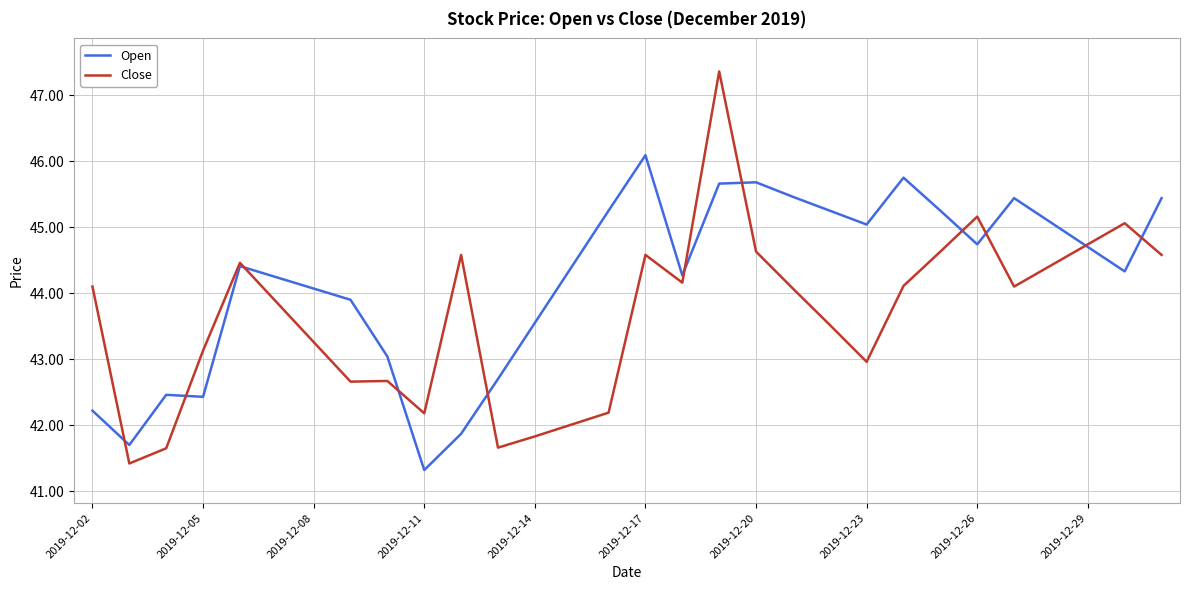

List the series in order of their overall mean, lowest first.

Close, Open